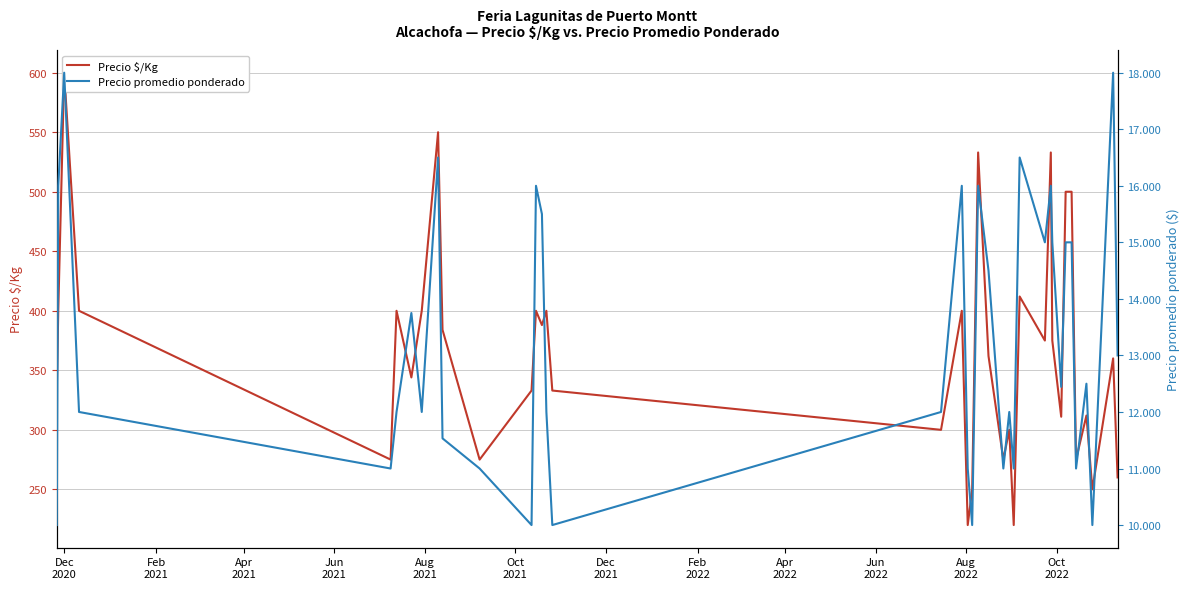

What is the lowest value of the Precio $/Kg series?

220